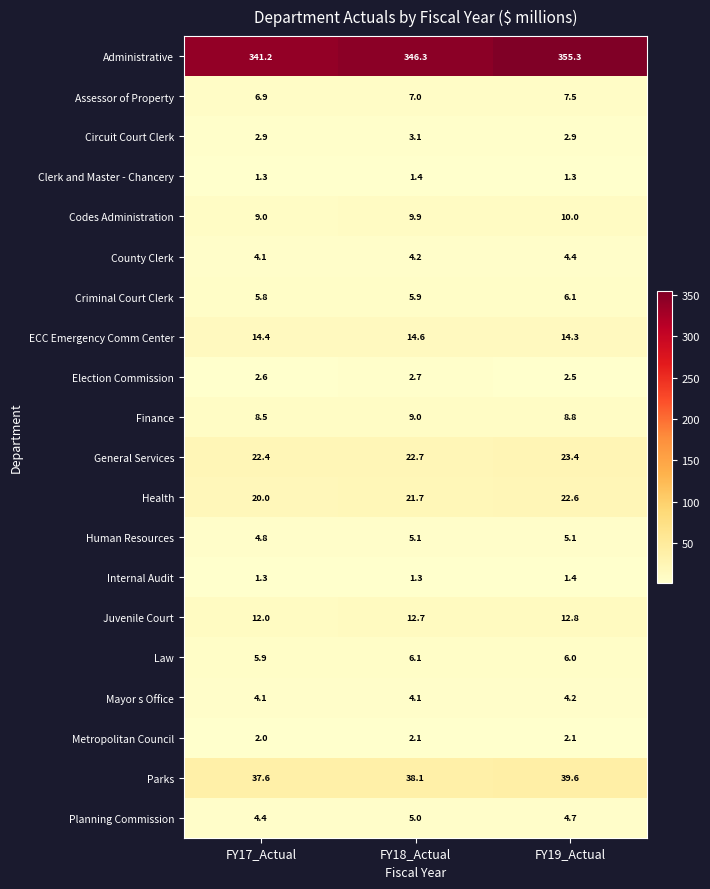

Which series has the widest spread of values?

Administrative